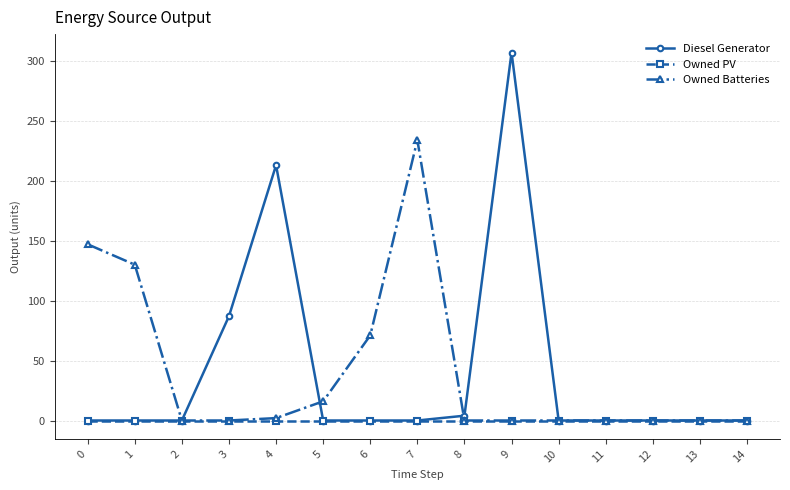

Between 4 and 6, which series saw the biggest shift?

Diesel Generator